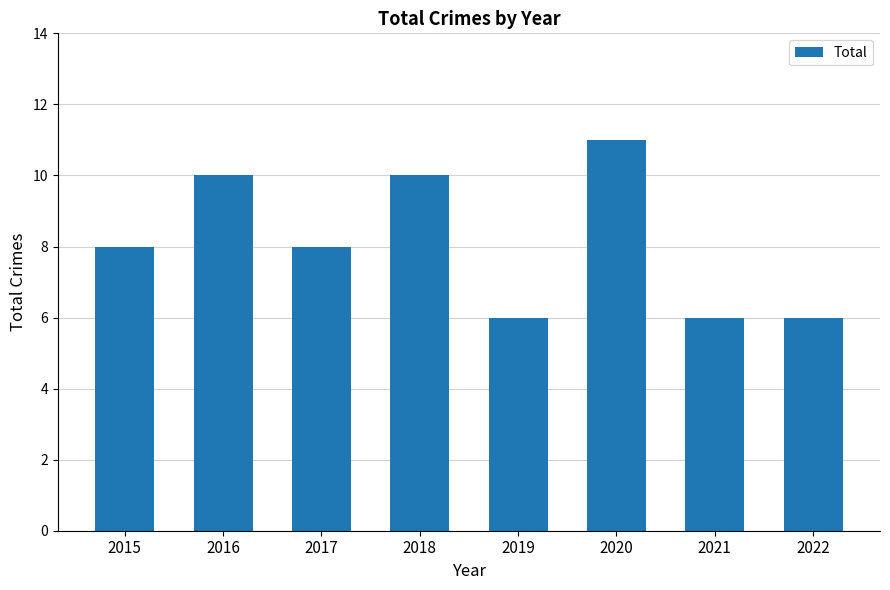

What is the difference between the maximum and second lowest values?

5